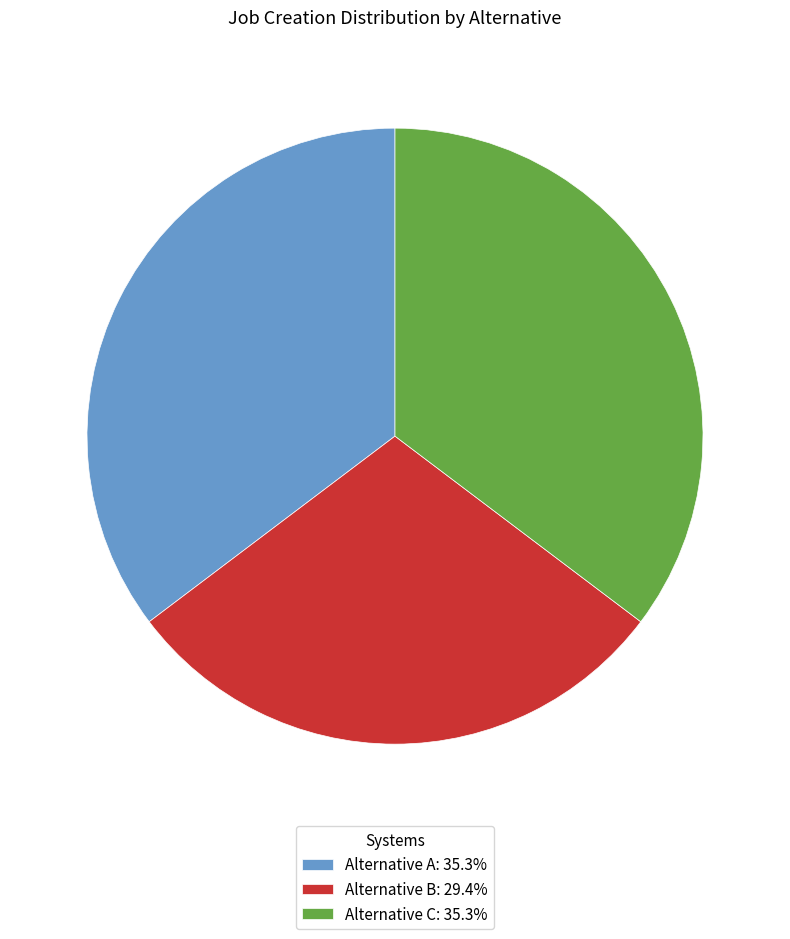

Does any single category account for the majority?

No